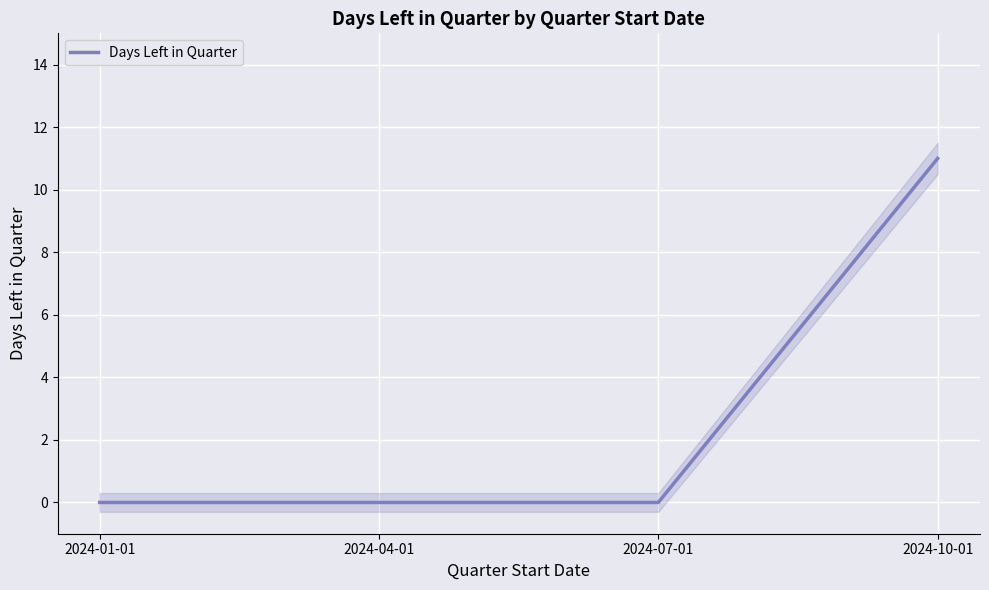

List the labels in order of value, smallest first.

2024-01-01, 2024-04-01, 2024-07-01, 2024-10-01